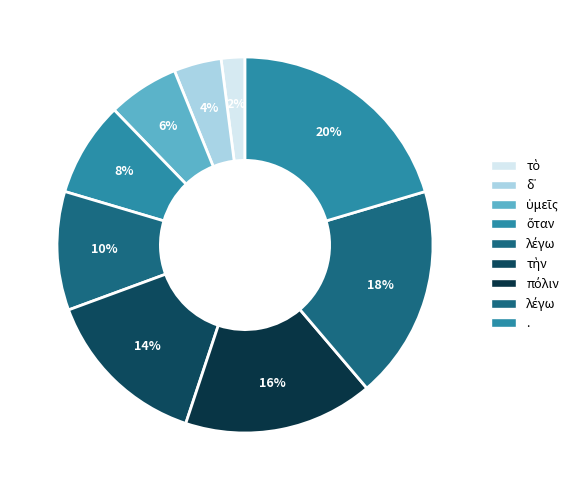

How many segments does this pie chart have?

9